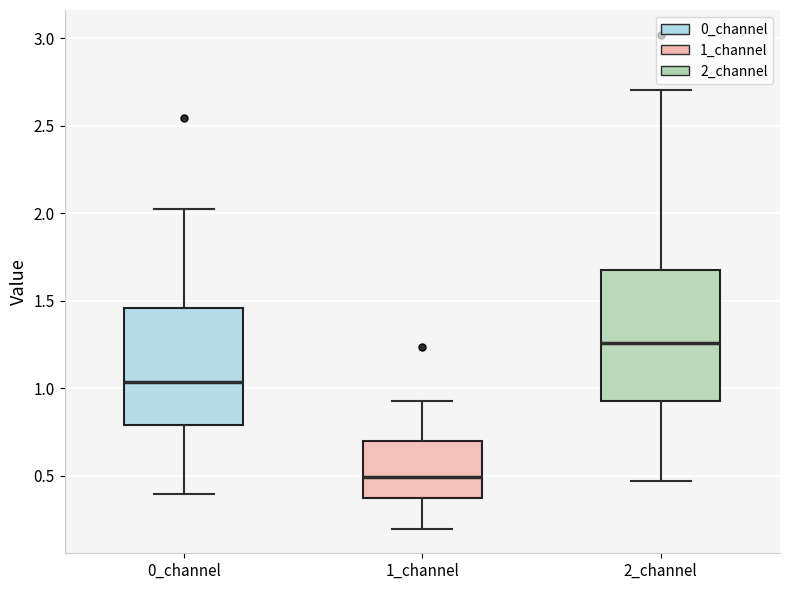

Comparing the boxes themselves (not the whiskers), which one is the tallest?

2_channel